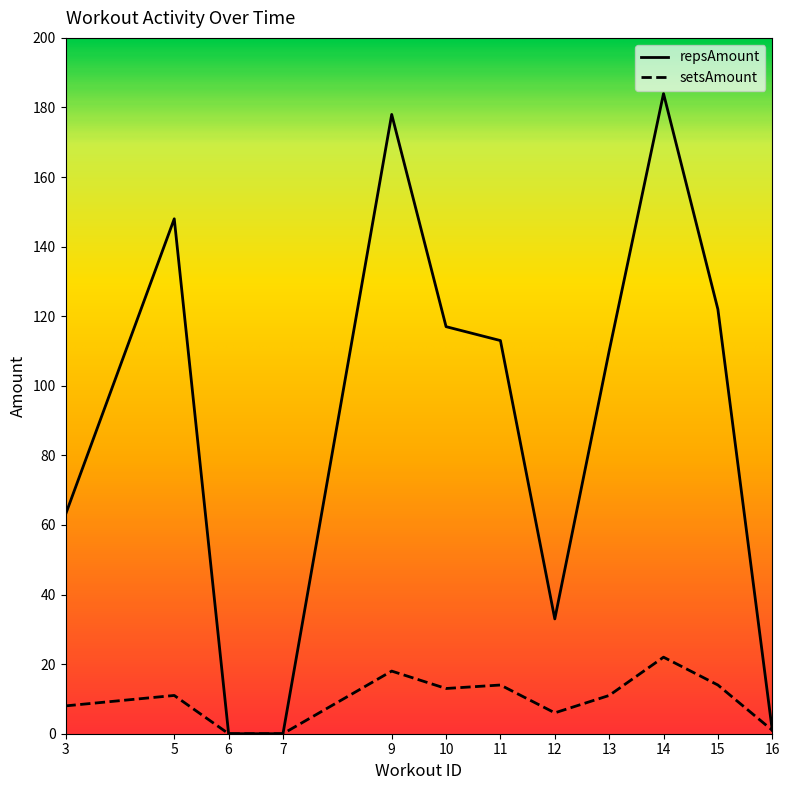

Reading right to left, list all the values displayed in this chart.

repsAmount: 16=1	15=122	14=184	13=110	12=33	11=113	10=117	9=178	7=0	6=0	5=148	3=63
setsAmount: 16=1	15=14	14=22	13=11	12=6	11=14	10=13	9=18	7=0	6=0	5=11	3=8